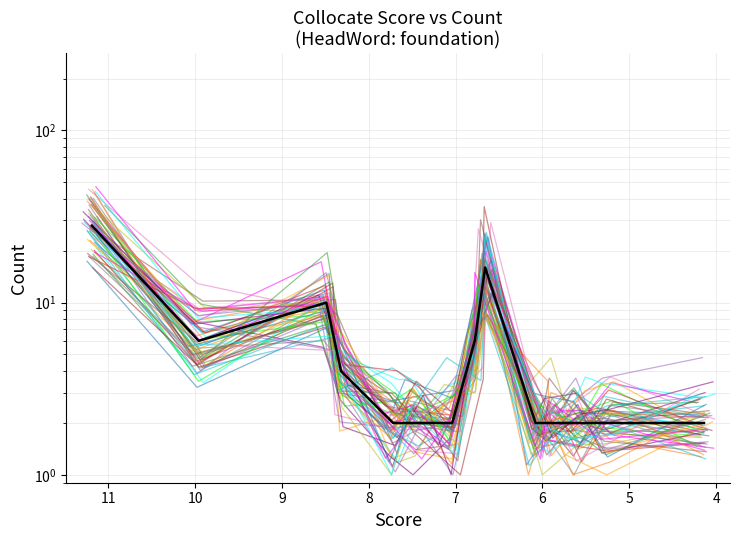

What is the difference between the second highest and minimum values?

14